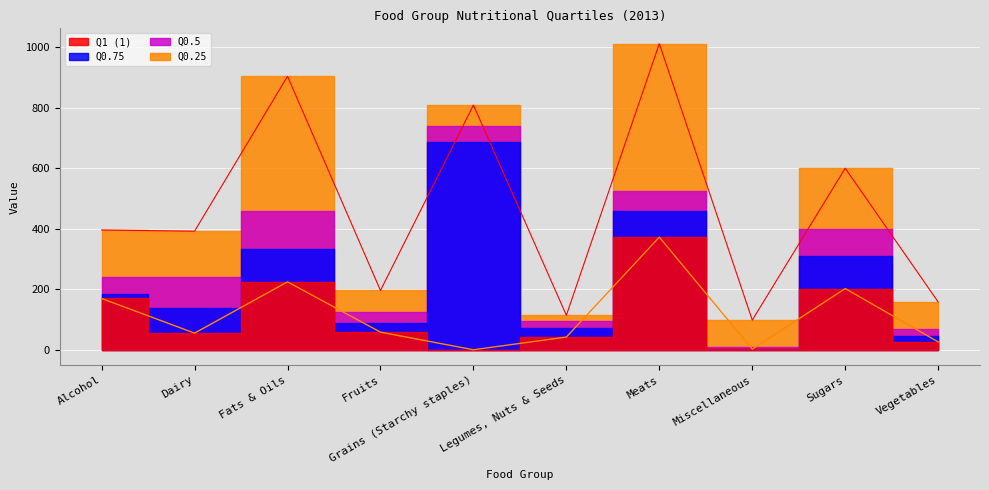

At which label is 1 closest to 555?

Sugars